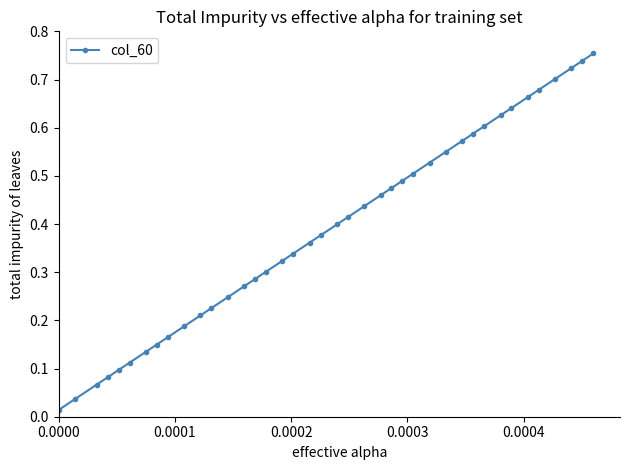

What is the sum of all values?

15.5